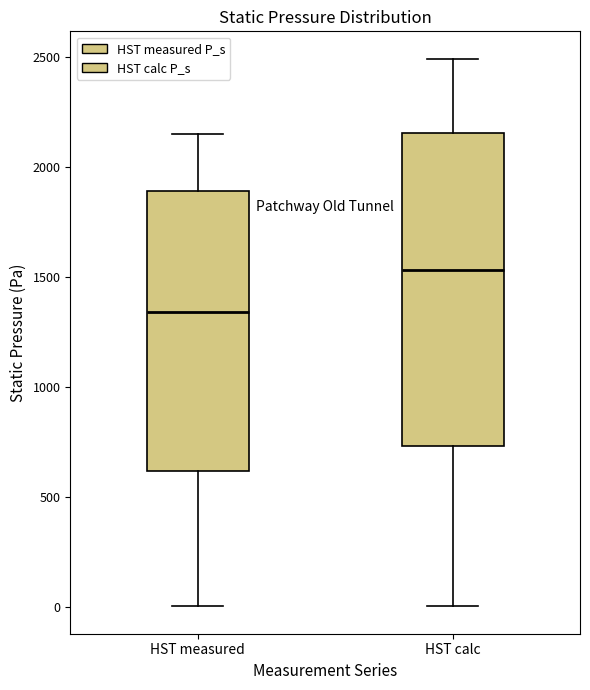

Reading left to right, read every box against the y-axis: the position of its median line, the range the box covers, and the ends of its whiskers. The values are not printed on the chart, so give them approximately, as read against the axis.

HST measured: median 1350, box 600 to 1900, whiskers 0 to 2150
HST calc: median 1550, box 750 to 2150, whiskers 0 to 2500